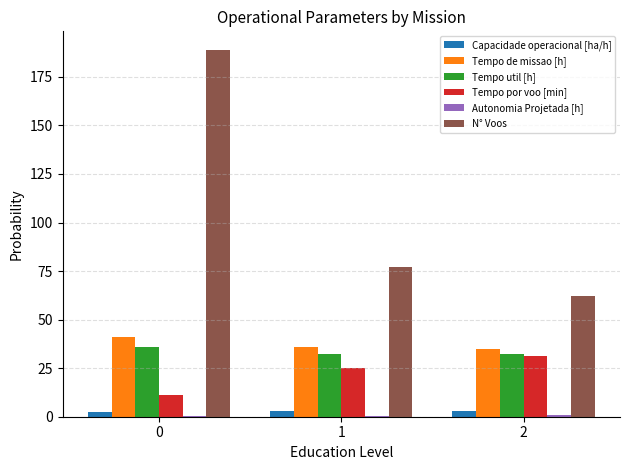

At which label does Tempo por voo [min] first exceed 25?

1